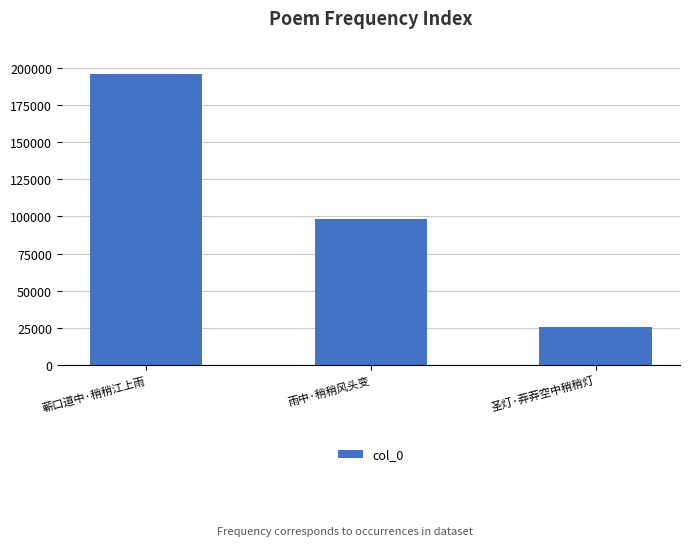

Rank the categories by value from highest to lowest.

蕲口道中·稍稍江上雨, 雨中·稍稍风头变, 圣灯·莽莽空中稍稍灯